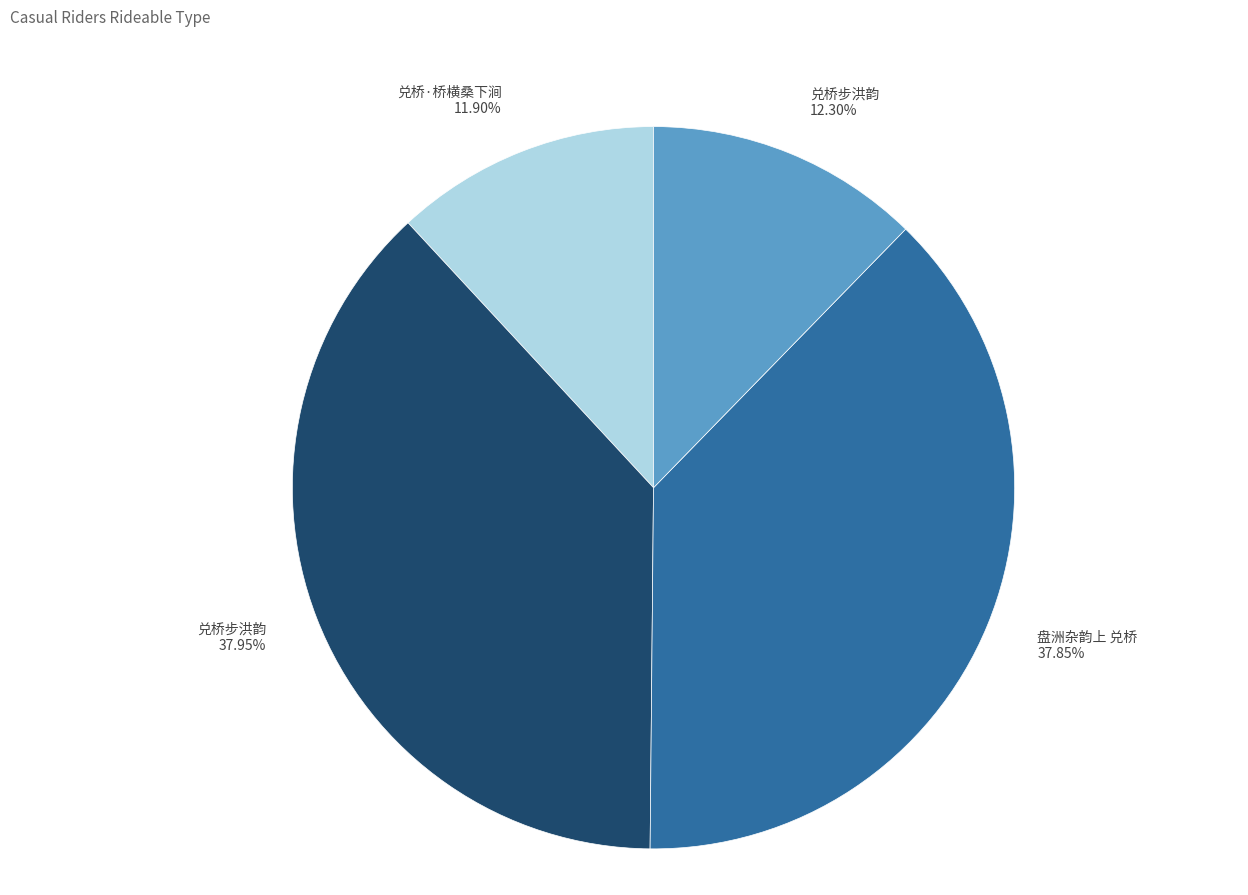

Is there any slice that represents more than half of the pie?

No